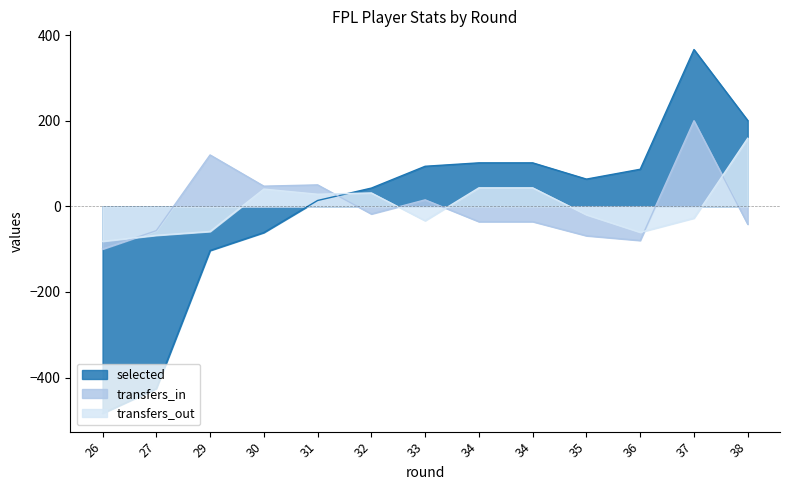

Rank the categories by selected value from highest to lowest.

37, 38, 34, 34, 33, 36, 35, 32, 31, 30, 29, 27, 26